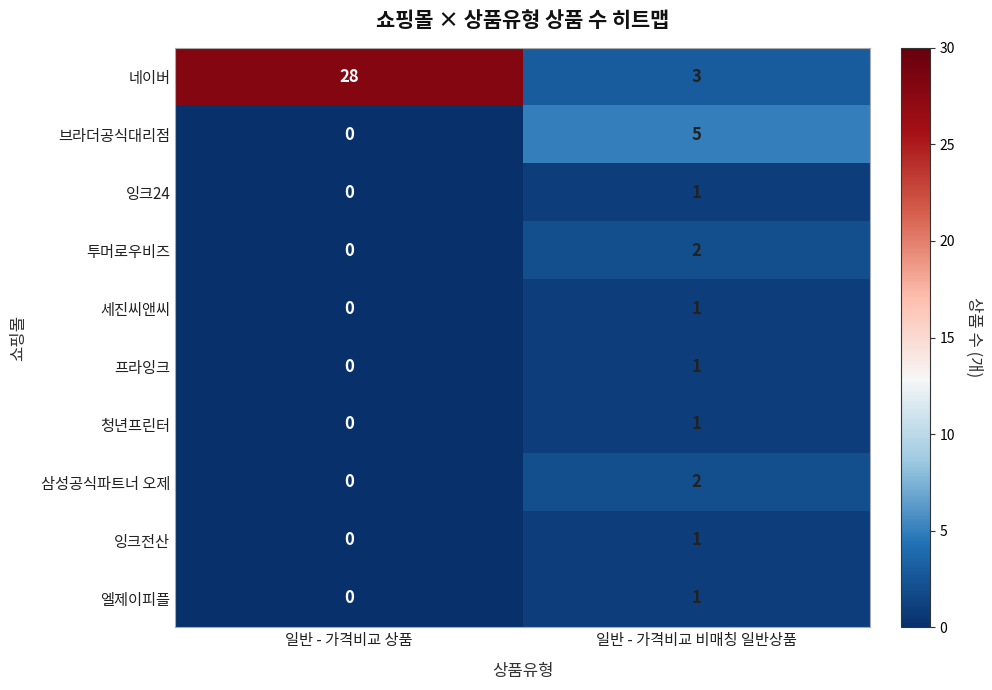

Where is 삼성공식파트너 오제 nearest to the value 1?

일반 - 가격비교 상품